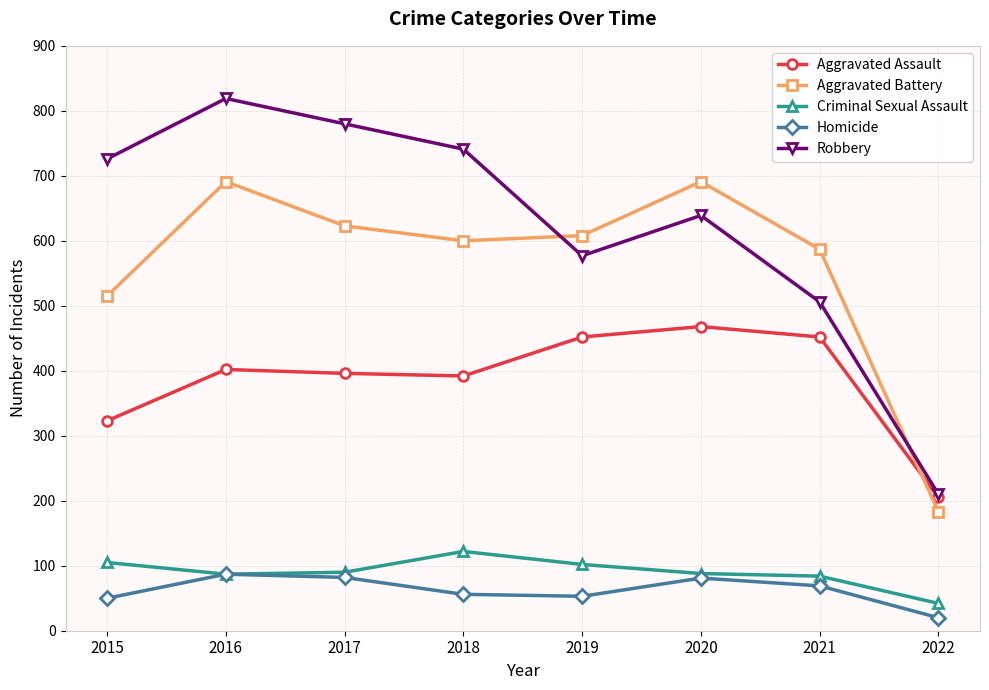

At 2018, list the series in order from largest to smallest.

Robbery, Aggravated Battery, Aggravated Assault, Criminal Sexual Assault, Homicide